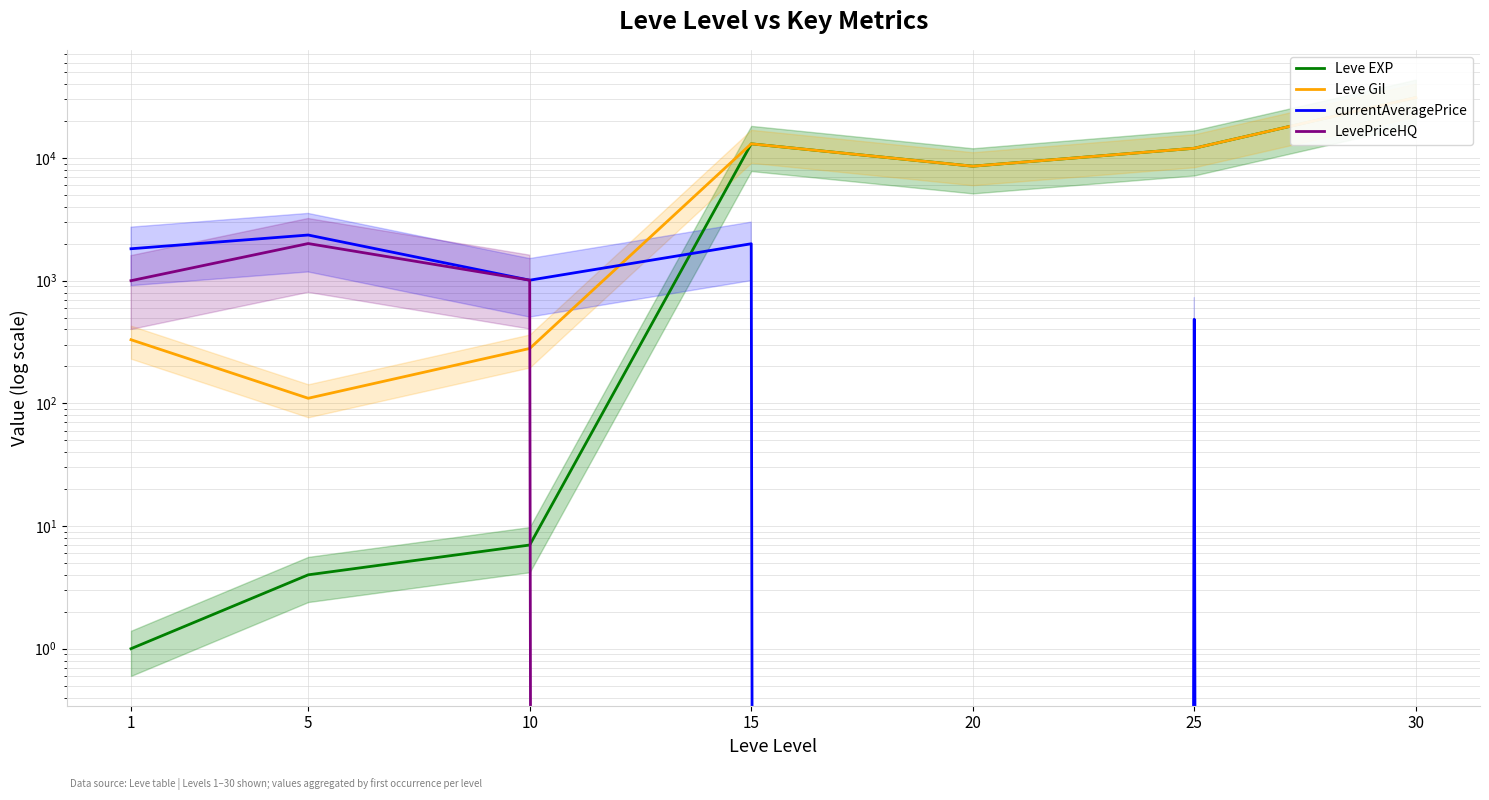

How many values in currentAveragePrice are above zero?

5